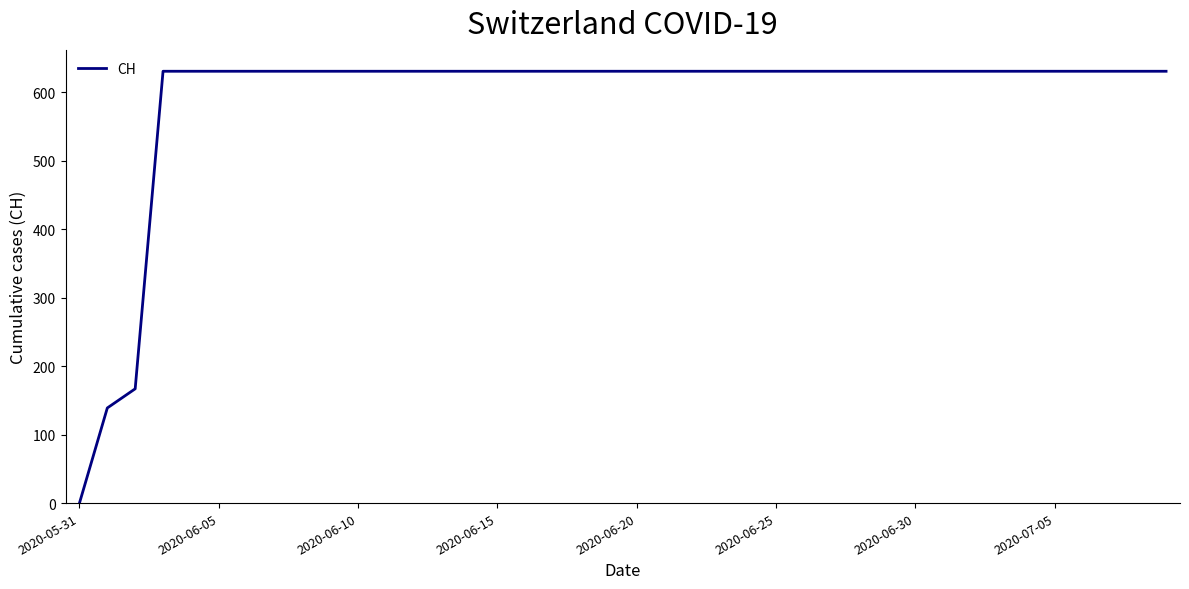

What is the greatest value displayed?

631